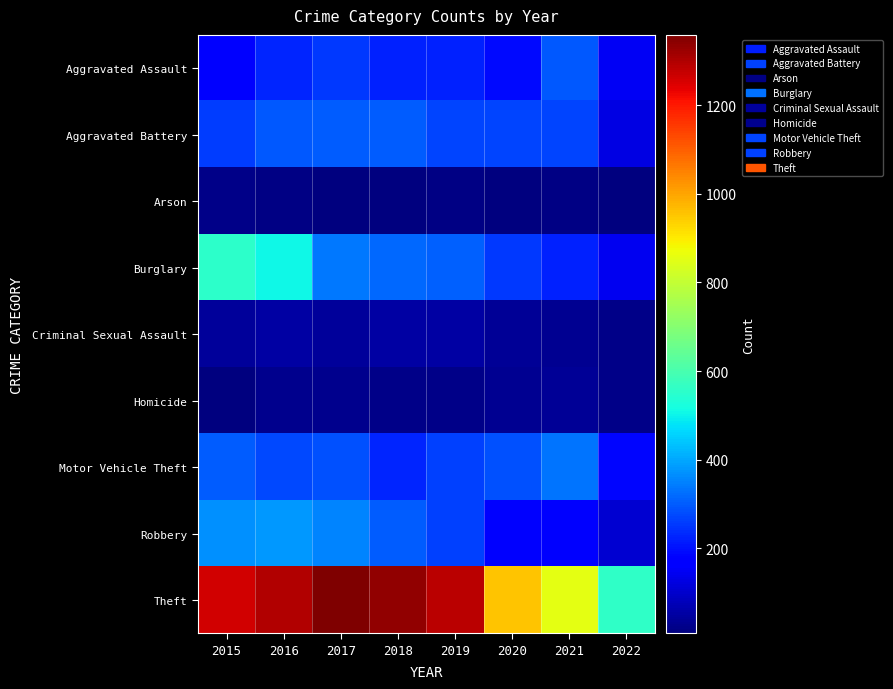

At which category is the sum across all series the highest?

2016